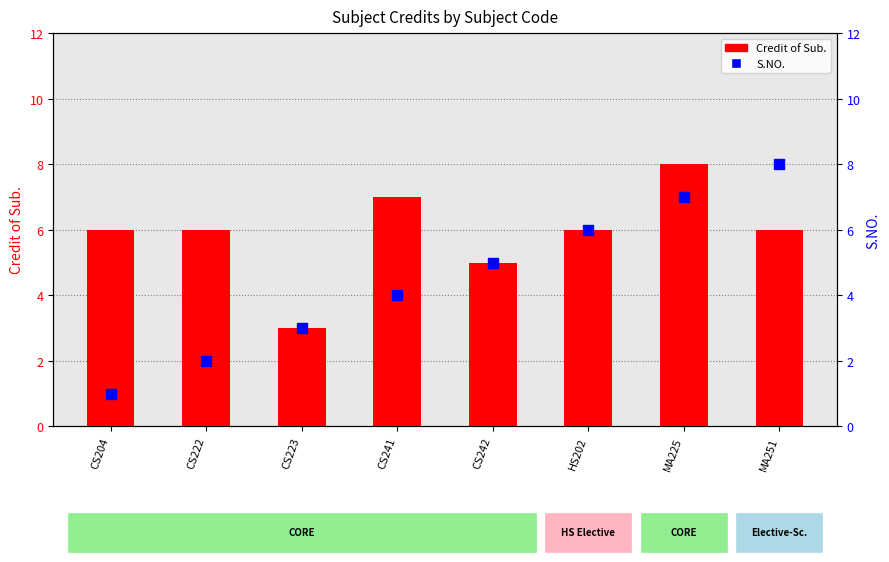

Which series has the widest spread of Y values?

S.NO.